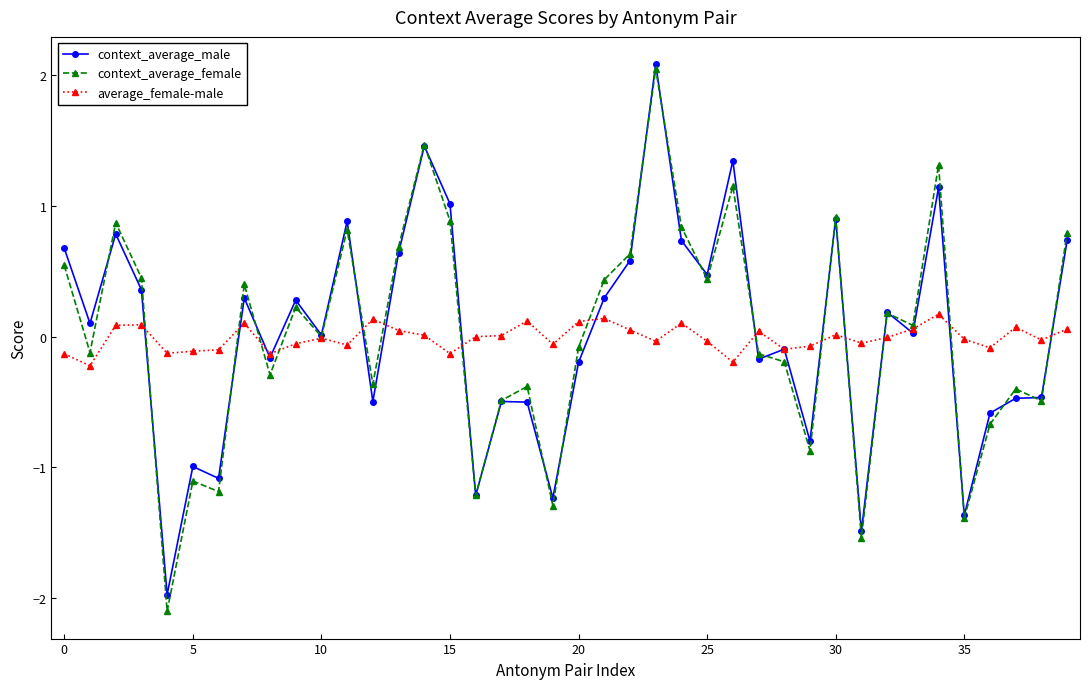

What is the value of the context_average_male point at the 37th from the left?

-0.6